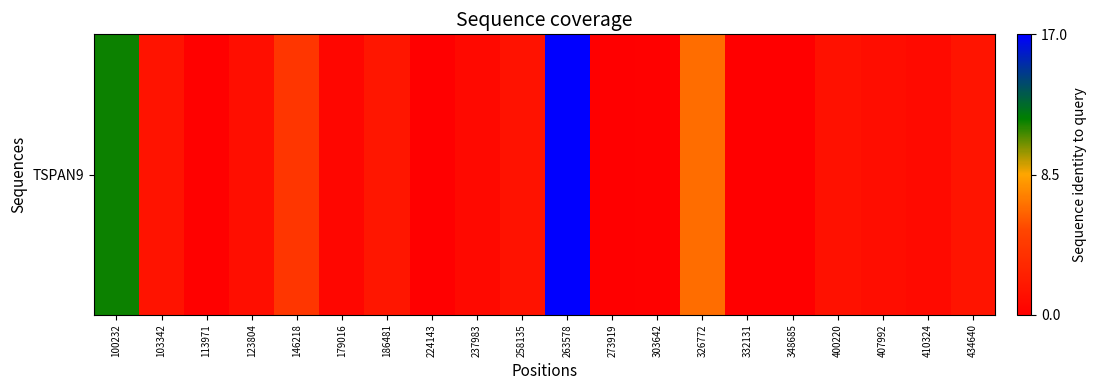

List the labels in order of value, smallest first.

224143, 348685, 332131, 273919, 113971, 303642, 179016, 237983, 410324, 407992, 123804, 400220, 258135, 103342, 434640, 186481, 146218, 326772, 100232, 263578